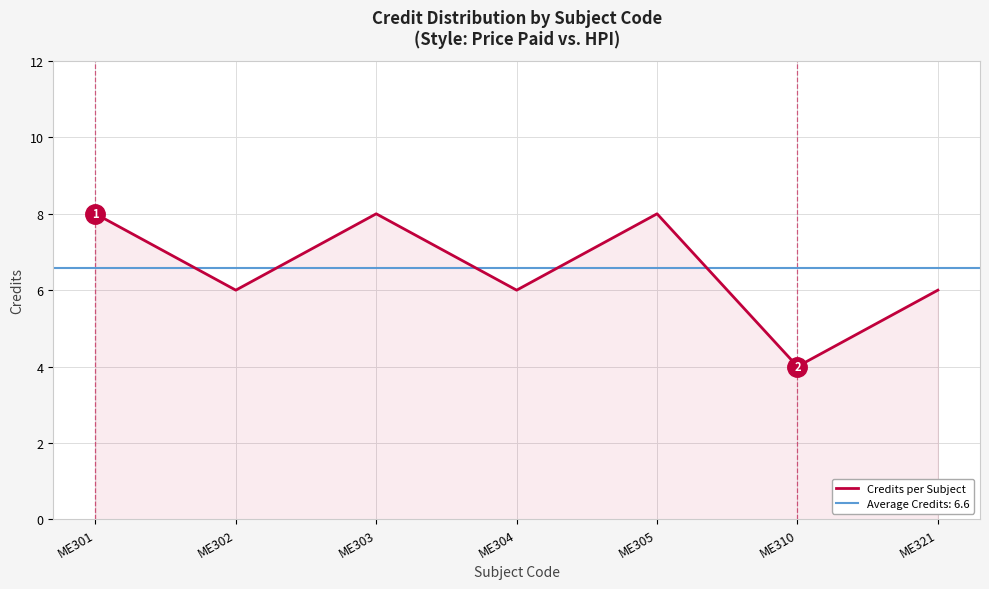

True or false: the data has more than 2 interior local peaks.

False